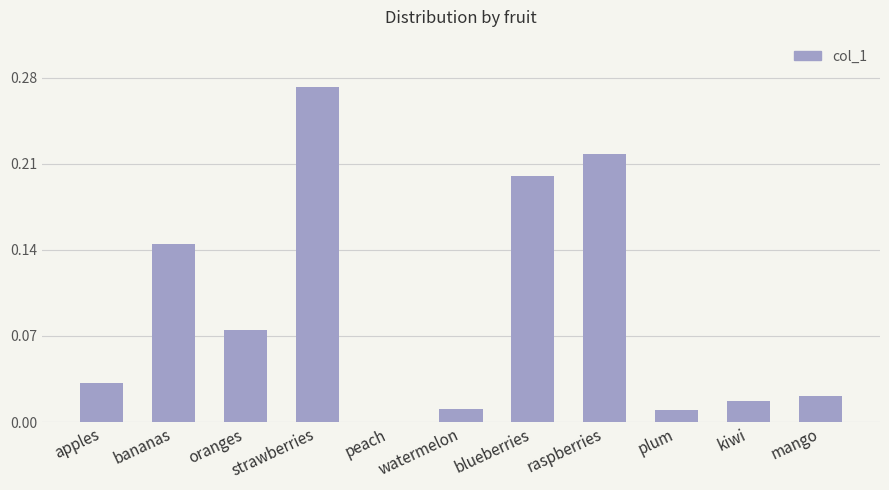

Which has a higher value, bananas or mango?

bananas